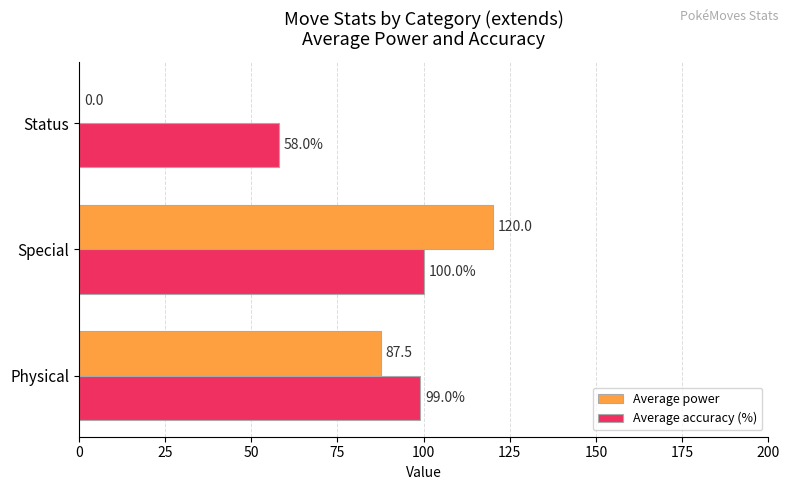

Between Physical and Special, which series saw the biggest shift?

Average power